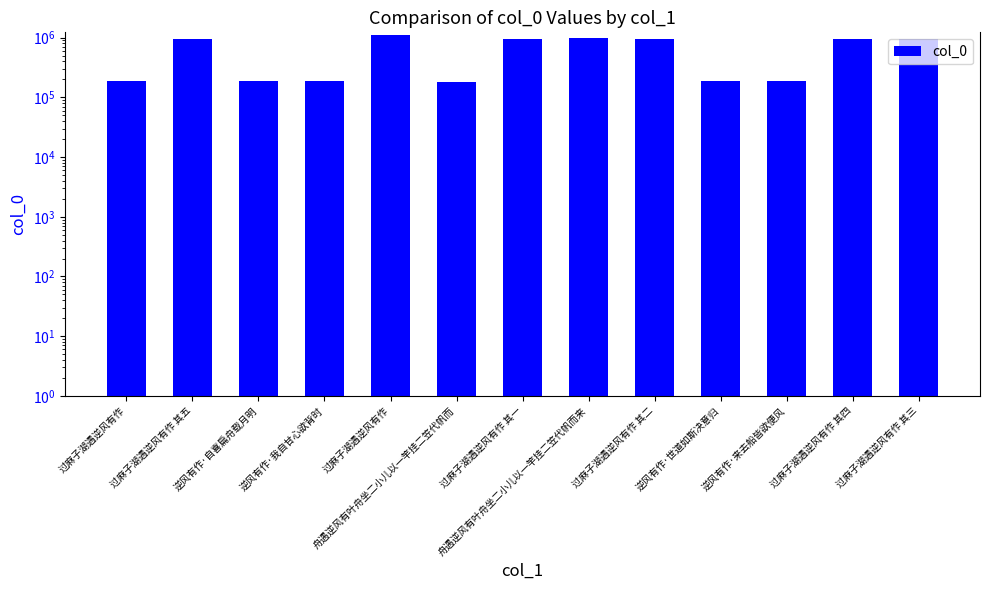

What is the value of the 10th bar from the left?

187402